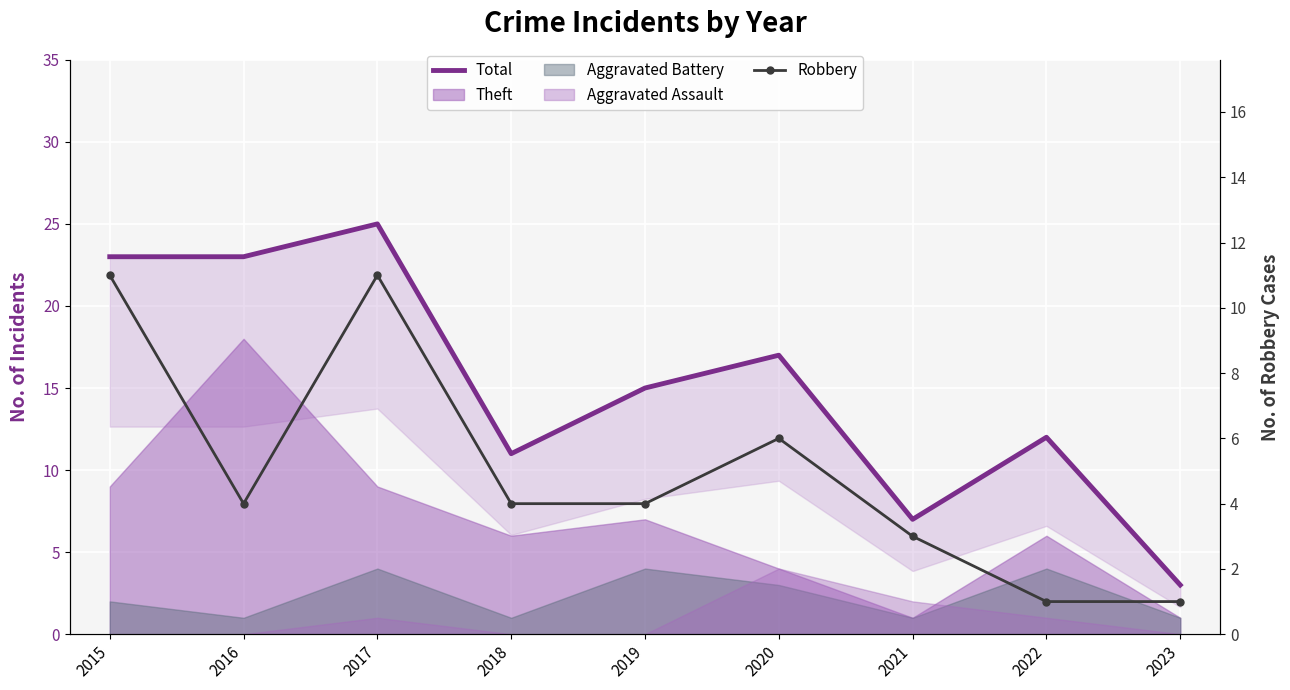

Where is the first local maximum for Total?

2017